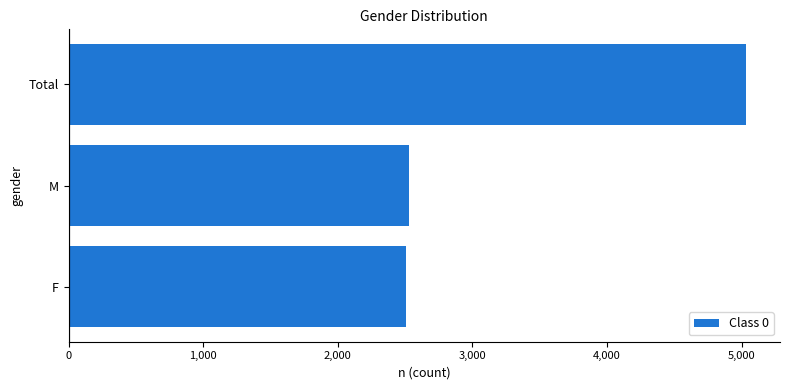

Where is the data nearest to the value 3771?

M